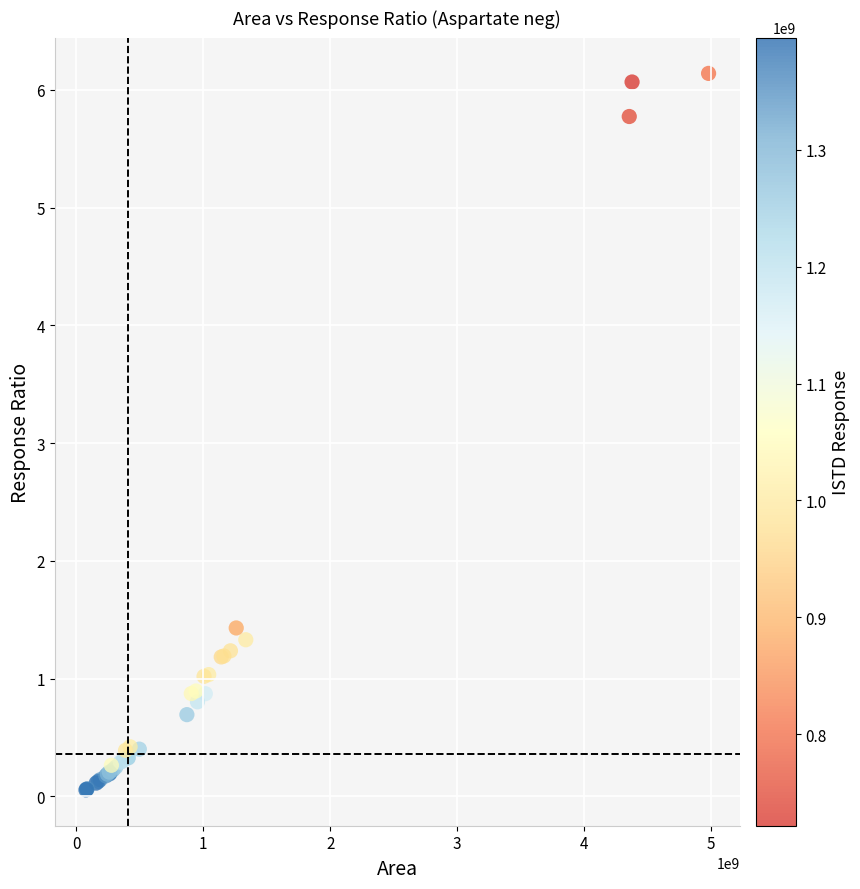

What Y value in the scatter plot is closest to 3?

1.4